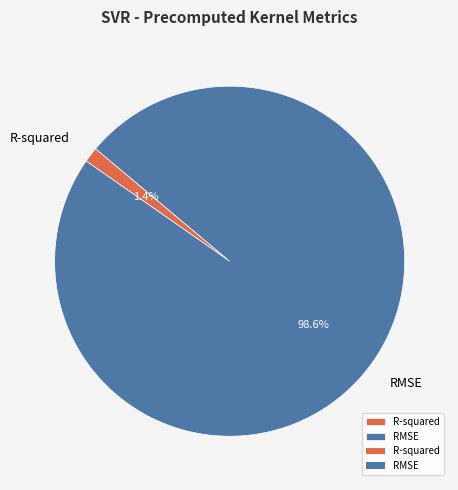

Is there a majority slice in this chart?

Yes